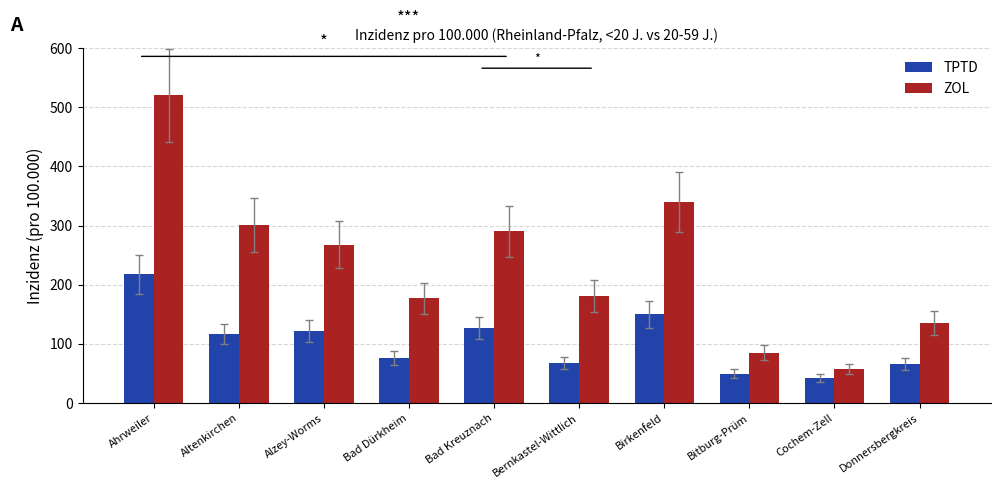

What are all the series names shown in the legend?

TPTD, ZOL